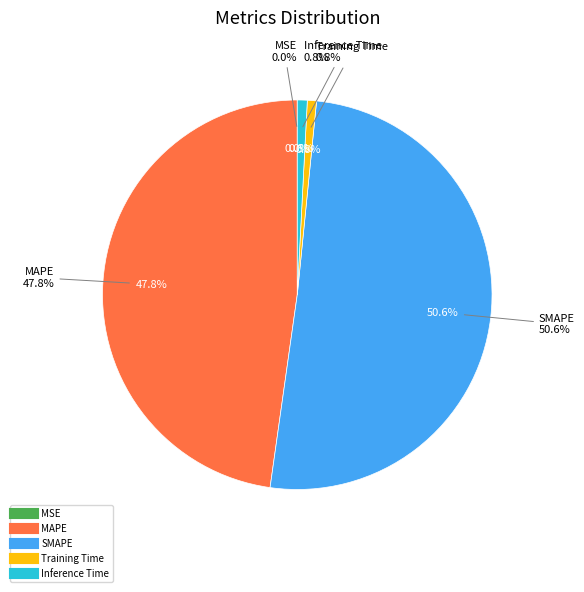

Count the number of slices in the pie.

5